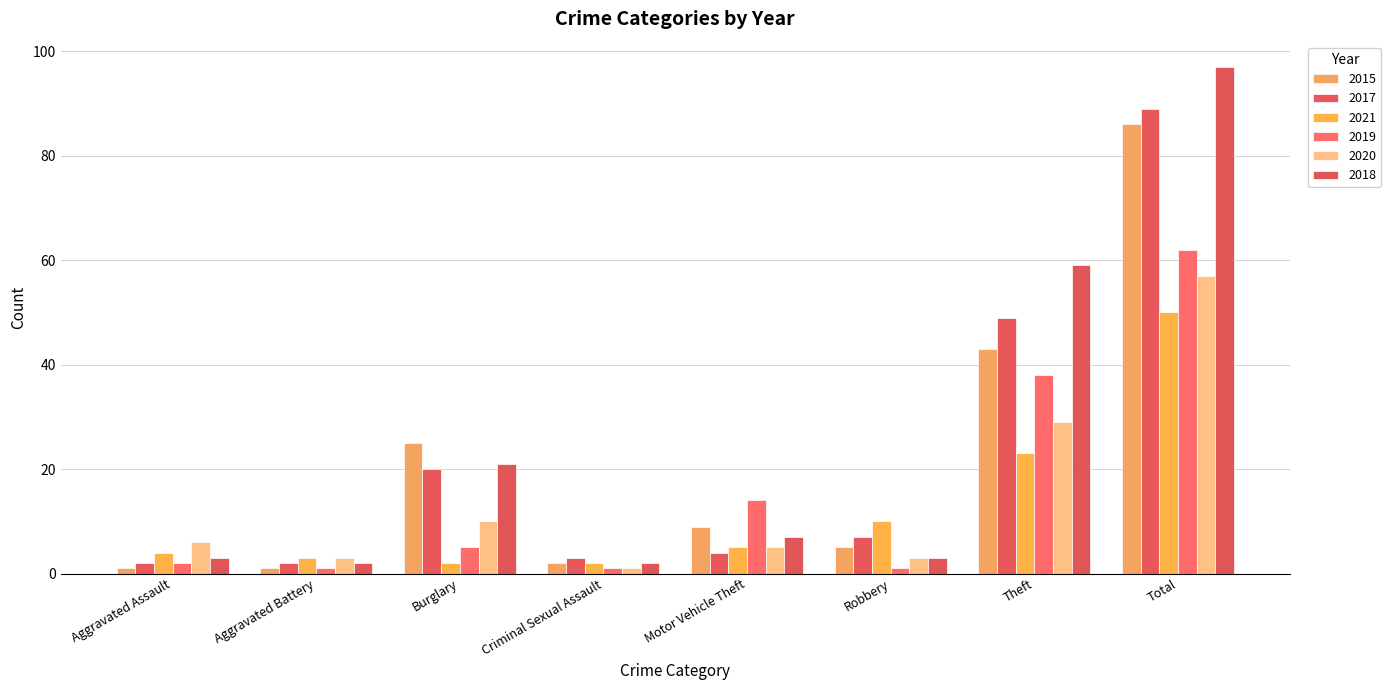

What is the sum of all 2020 values?

114